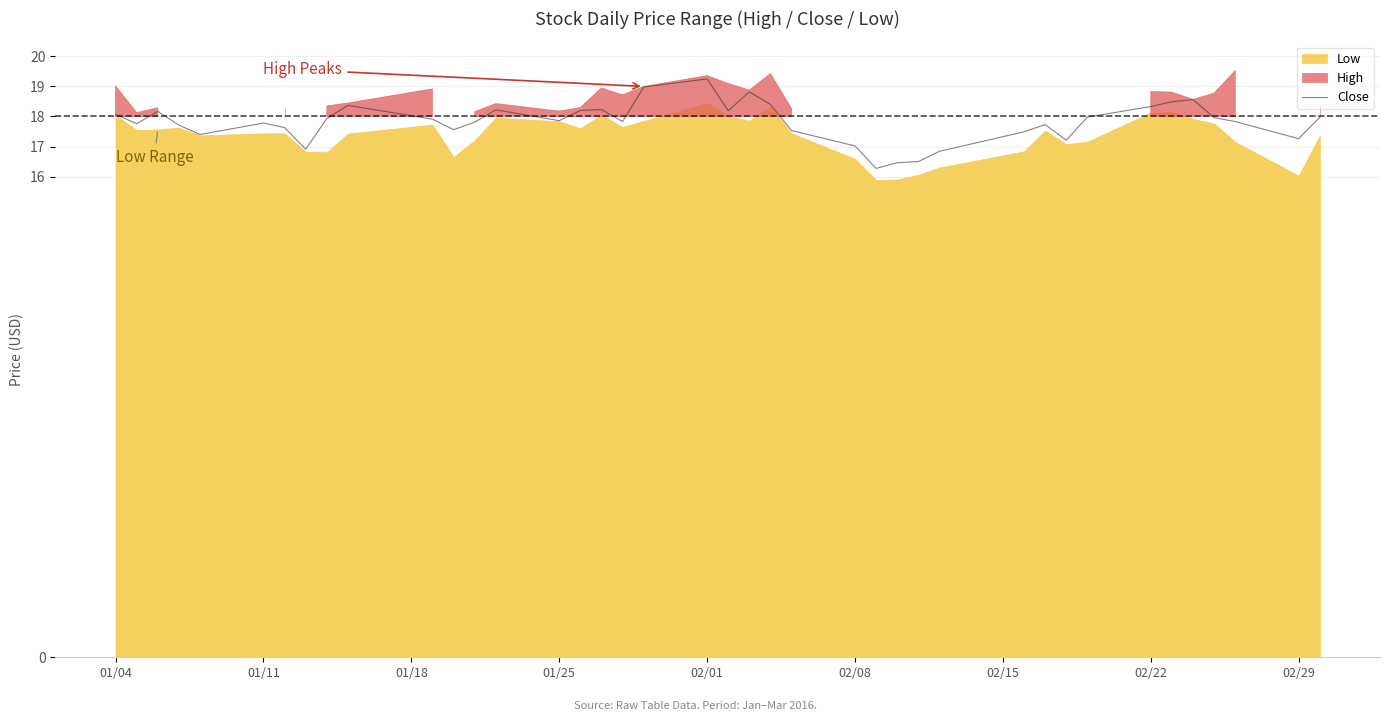

What is the minimum value for Close?

16.3